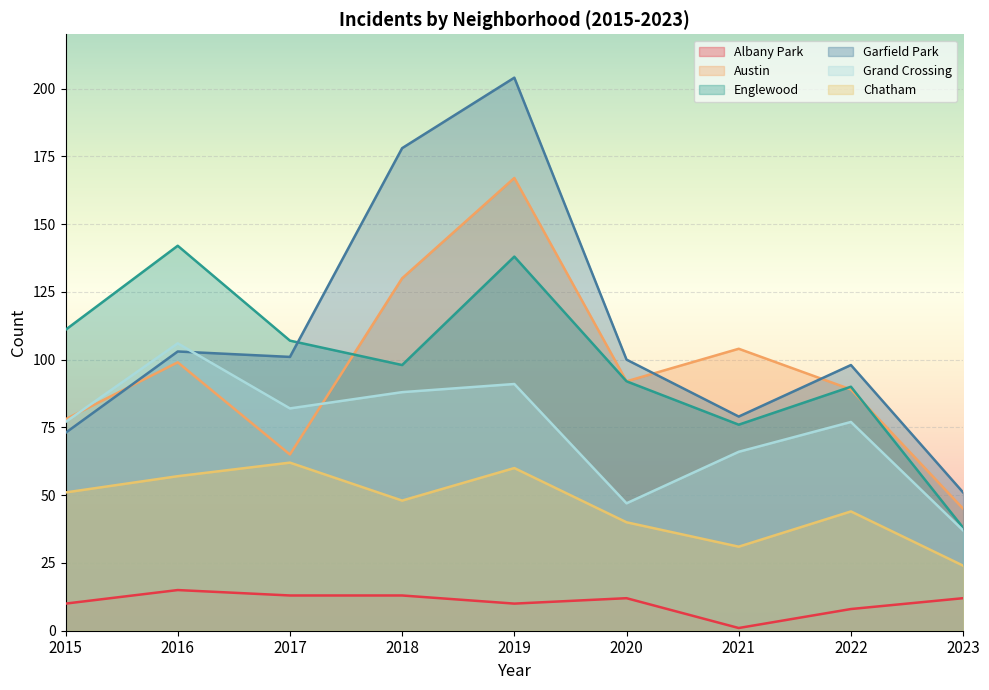

Which series has the largest total across all categories?

Garfield Park